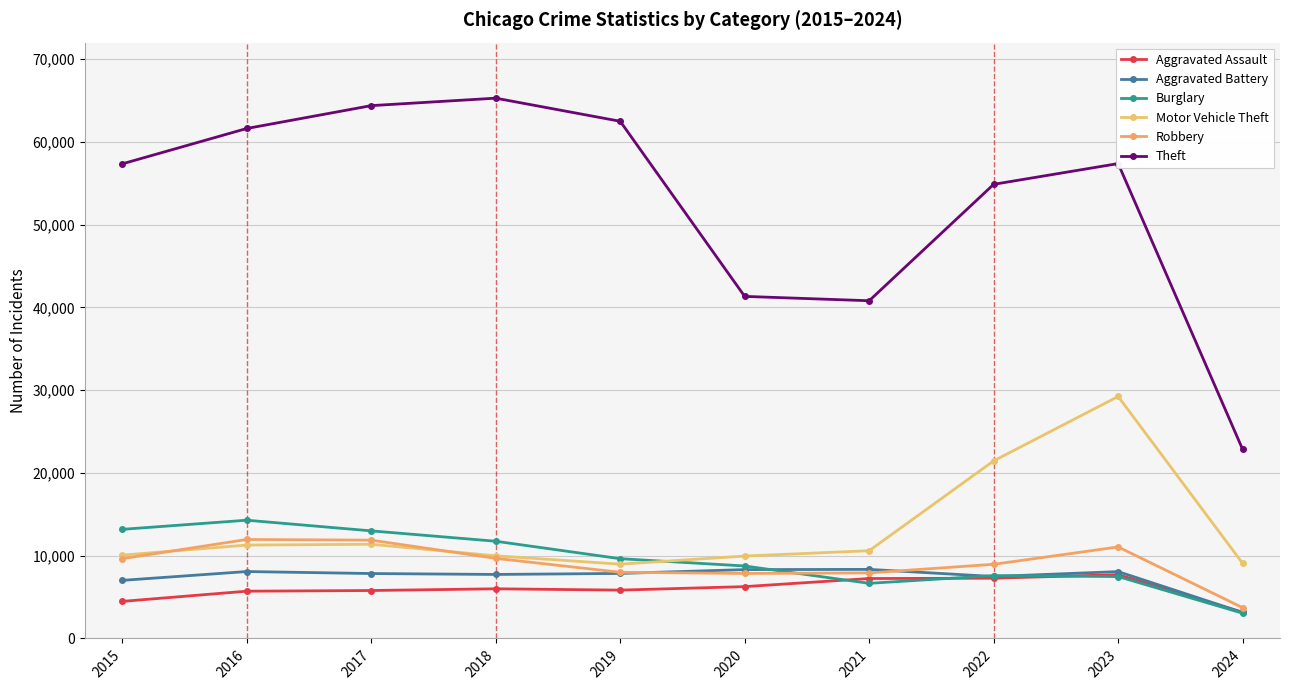

Which series changed the most between 2018 and 2022?

Motor Vehicle Theft